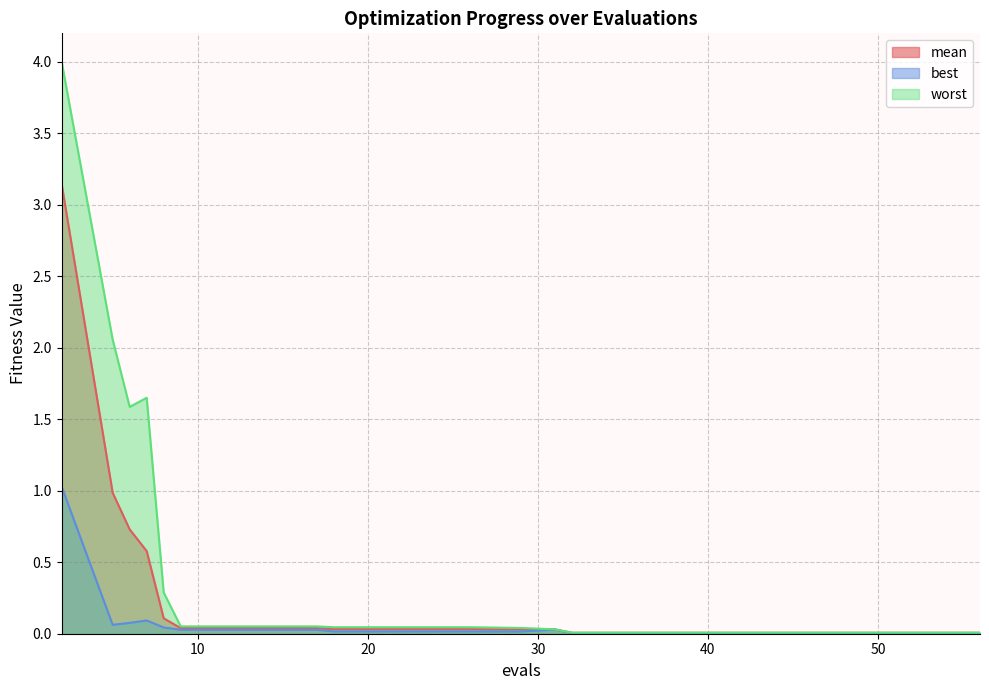

Which series has the largest range (max minus min)?

worst